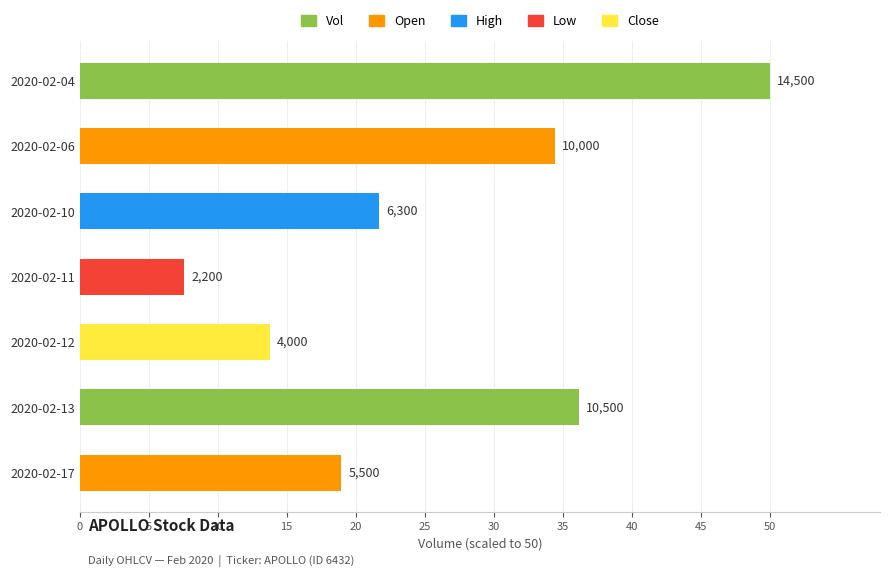

How many bars are there in total?

7